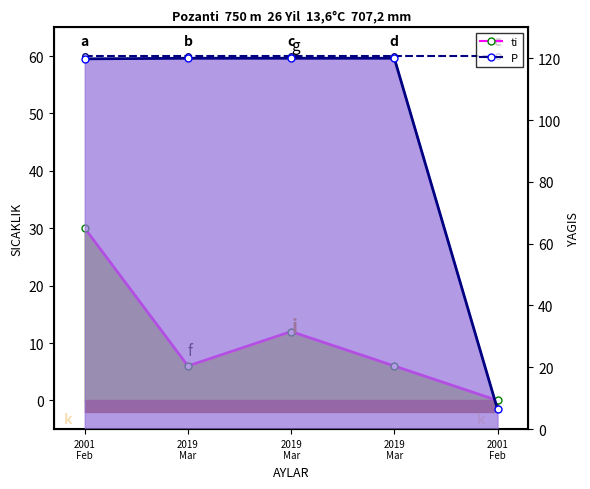

Reading left to right, what are all the values shown in this chart?

ti: 30.0	6.0	12.0	6.0	0.0
Noggrannhet: 60.0	60.0	60.0	60.0	60.0
P: 119.8	120.0	120.0	120.0	6.4